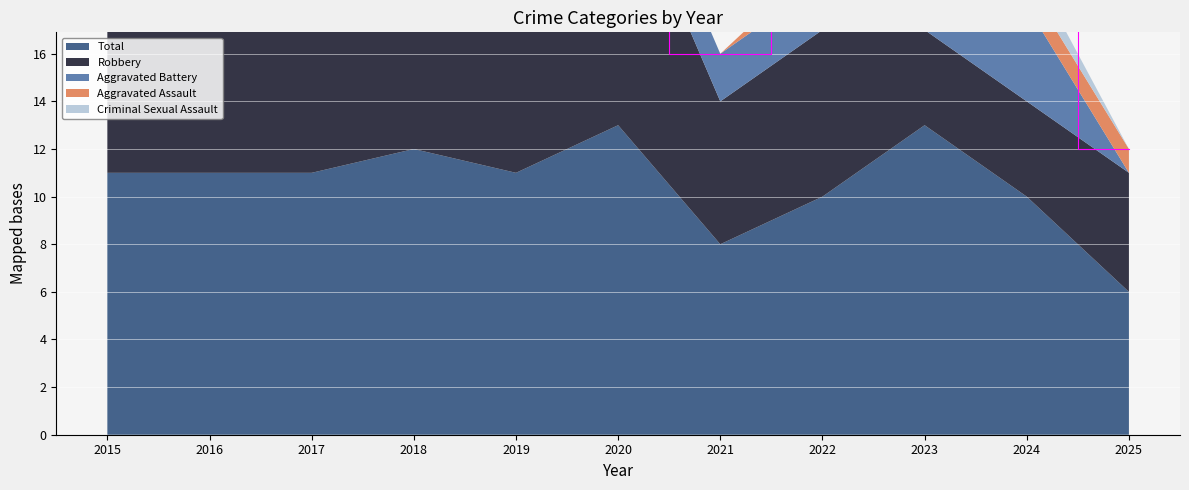

Reading left to right, list all the values displayed in this chart.

Total: 11	11	11	12	11	13	8	10	13	10	6
Robbery: 7	10	9	9	7	11	6	7	4	4	5
Aggravated Battery: 2	1	1	1	2	2	2	2	3	4	0
Aggravated Assault: 2	0	0	1	2	0	0	1	4	1	1
Criminal Sexual Assault: 0	0	1	1	0	0	0	0	2	1	0